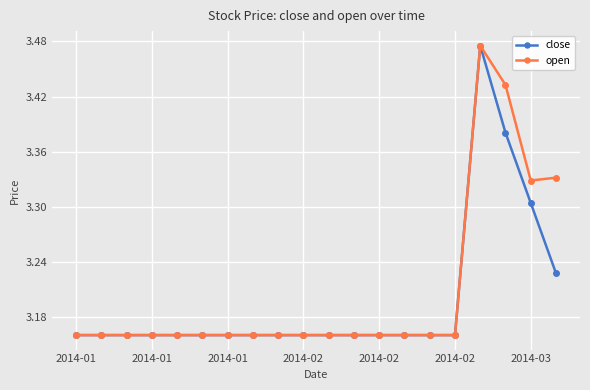

Count the close values in the range 3 to 4.

20